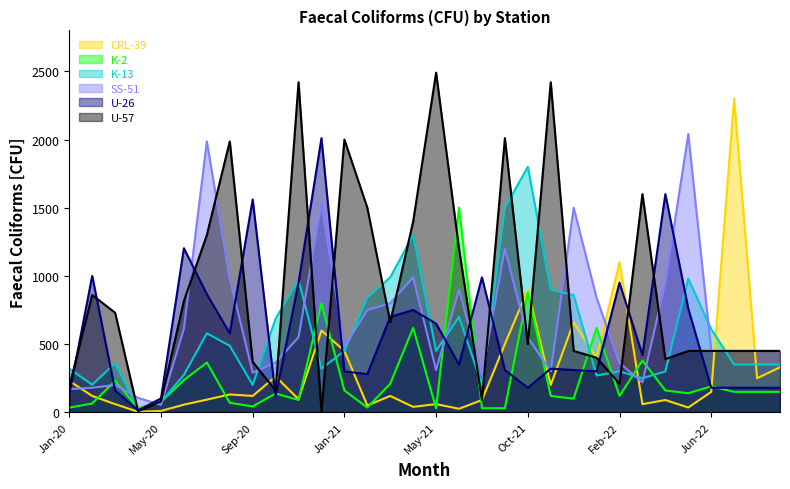

Which has a higher value, Apr-20 or Dec-20?

Dec-20